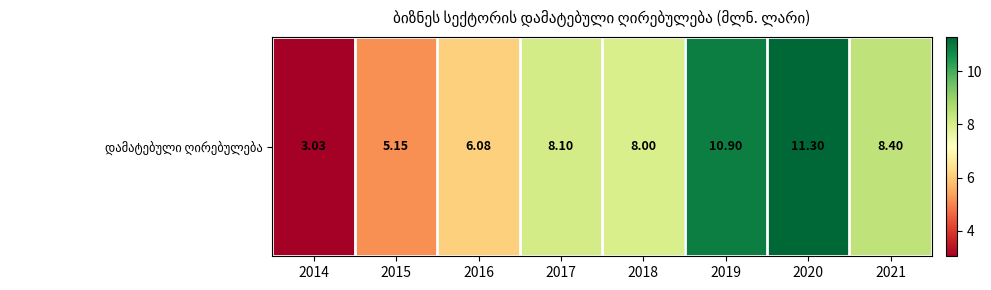

List the labels in order of value, smallest first.

2014, 2015, 2016, 2018, 2017, 2021, 2019, 2020